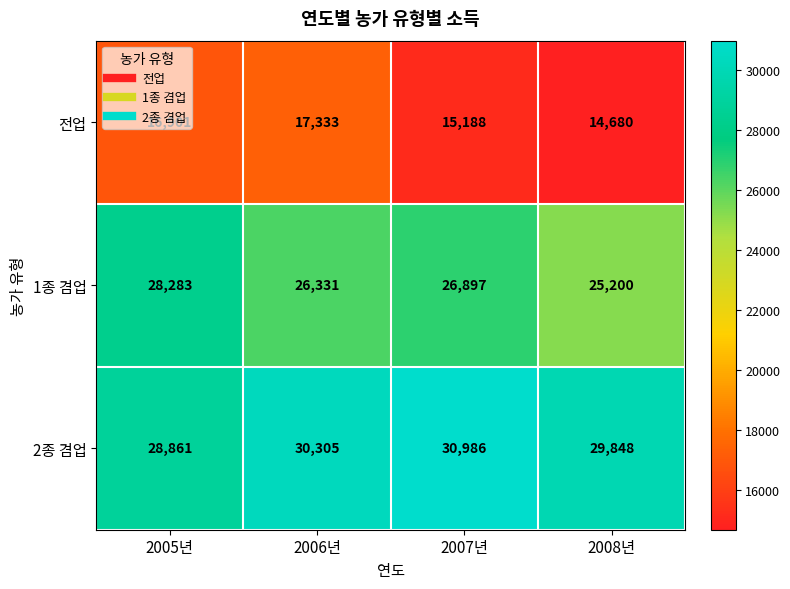

Rank the categories by 2종 겸업 value from highest to lowest.

2007년, 2006년, 2008년, 2005년